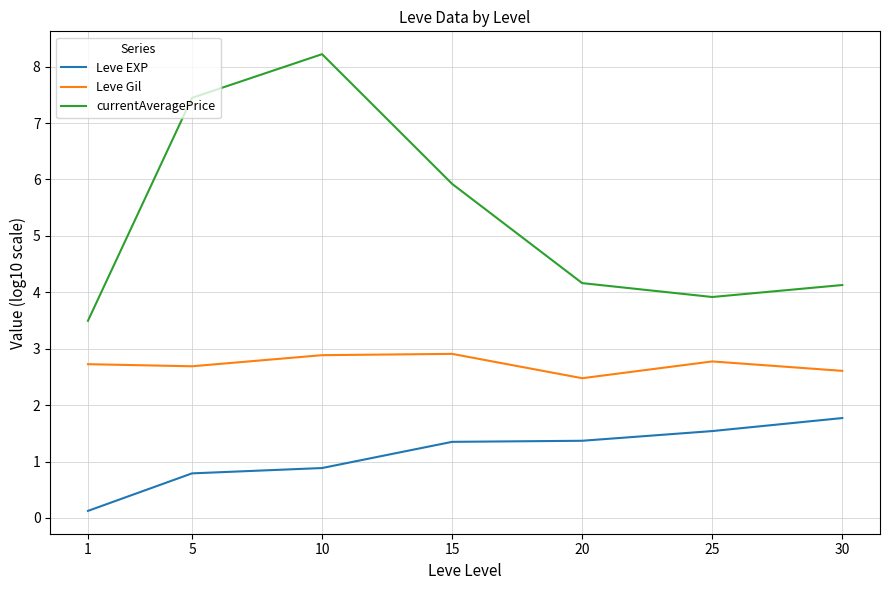

In Leve Gil, how many points are higher than both neighbors (excluding endpoints)?

2